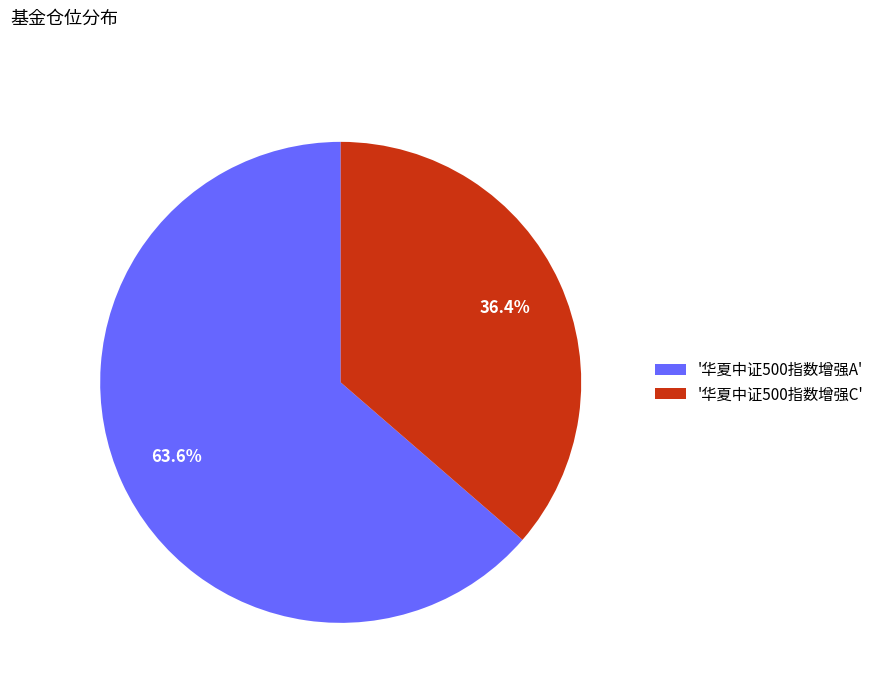

Combined, what portion of the pie is '华夏中证500指数增强C' and '华夏中证500指数增强A'?

100.0%